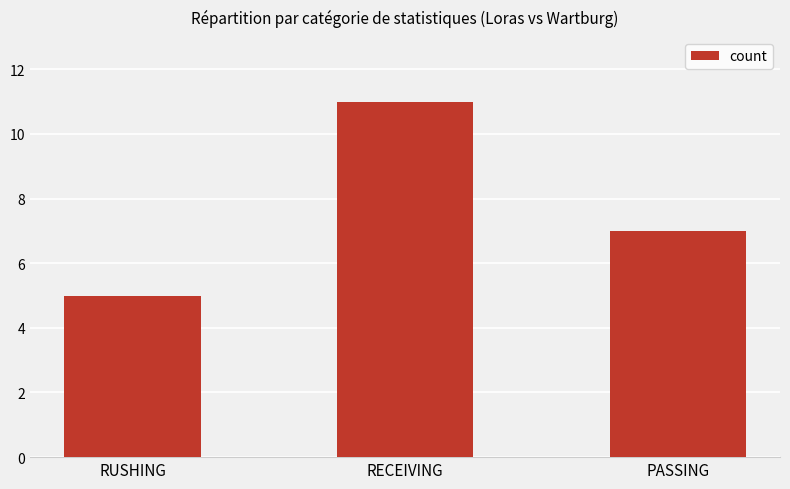

Between RECEIVING and PASSING, which is larger?

RECEIVING